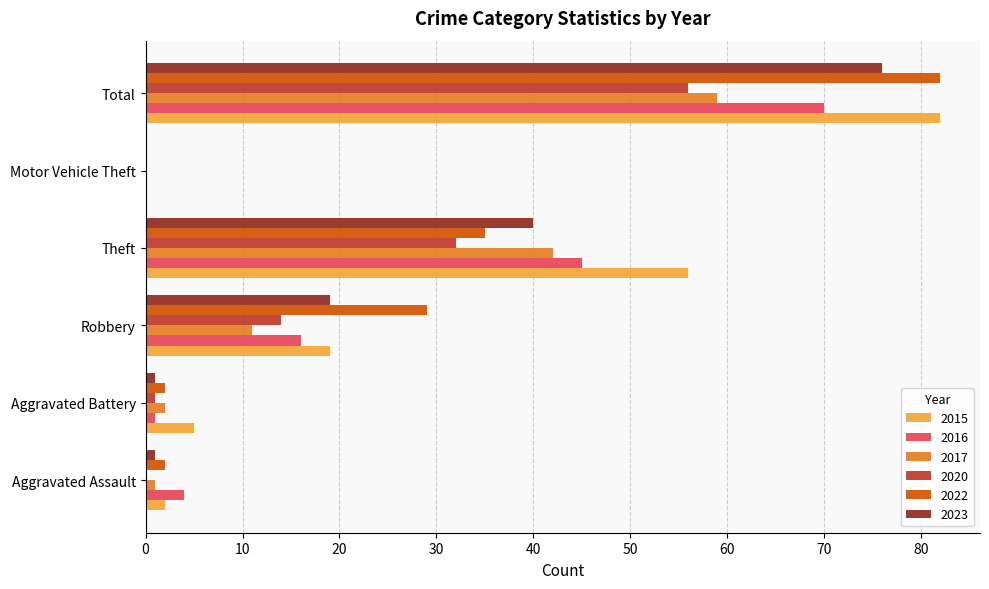

What is the sum of all 2017 values?

115